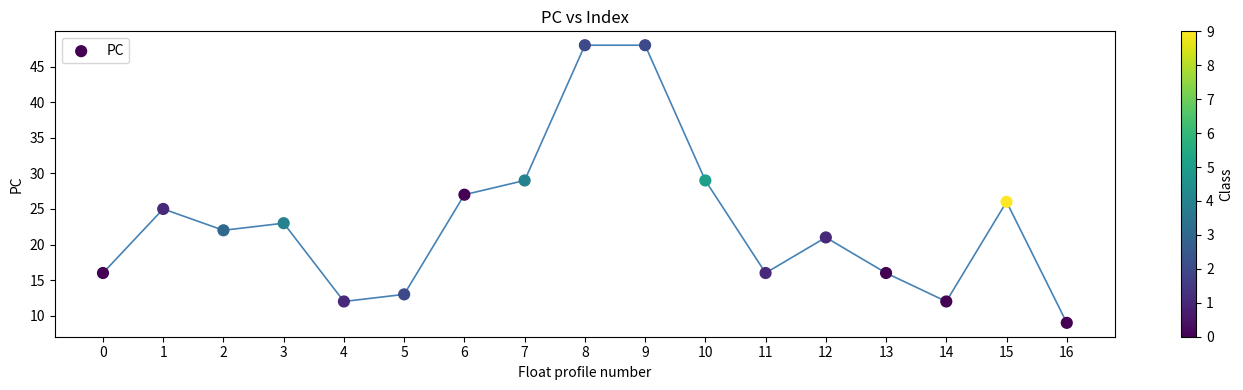

What is the range of Y values (max minus min)?

39